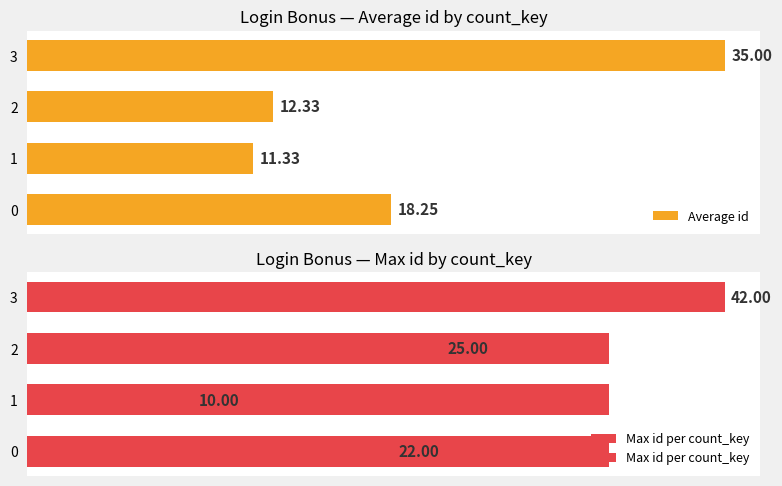

What is the maximum value for Max id per count_key?

42.0